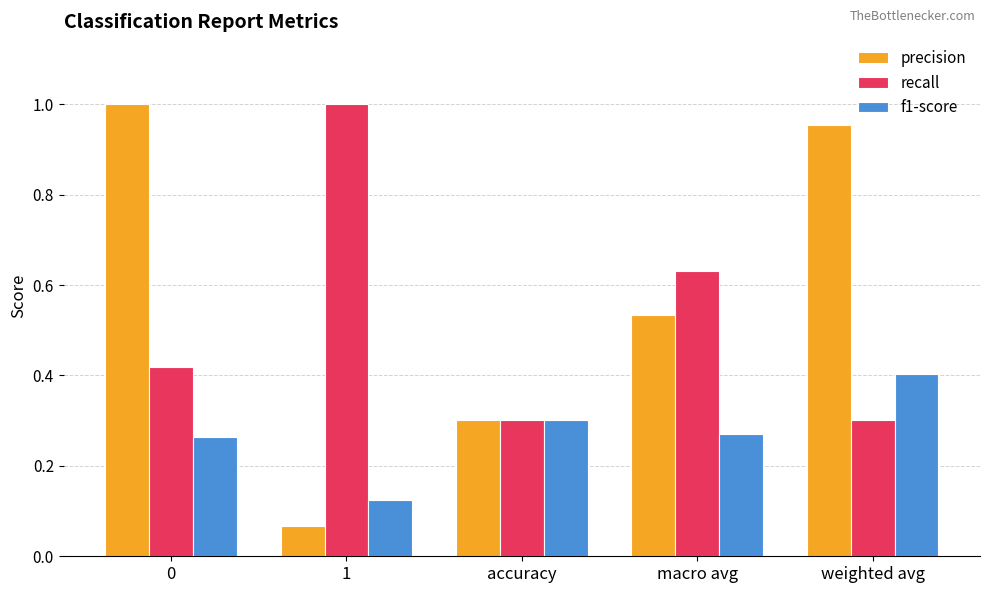

Between accuracy and weighted avg, which series saw the biggest shift?

precision